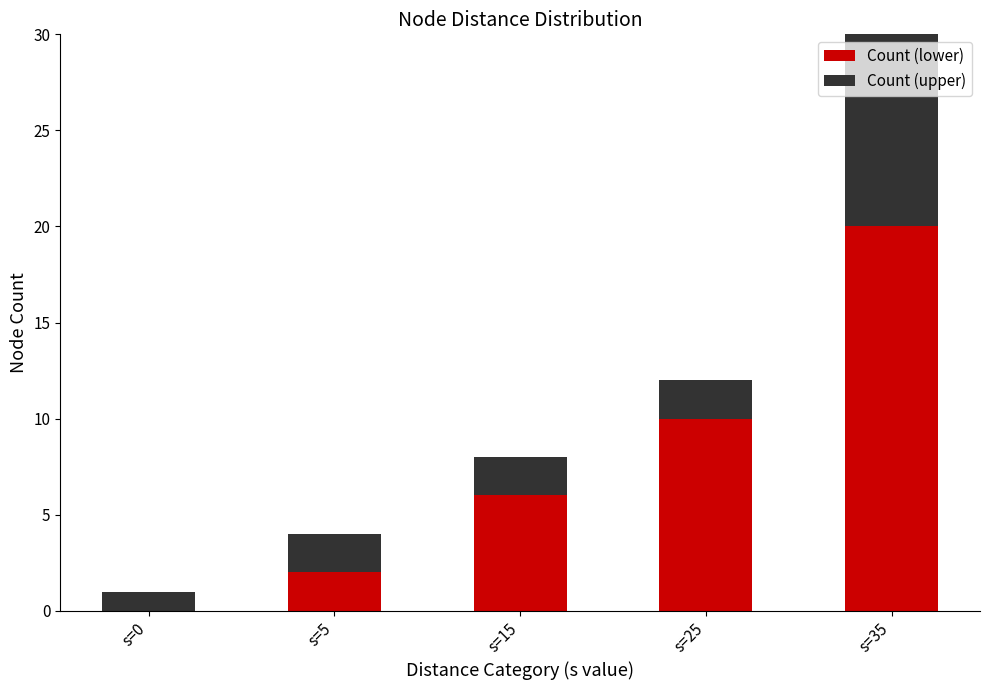

What is the sum of the Count (lower) values at s=5 and s=25?

12